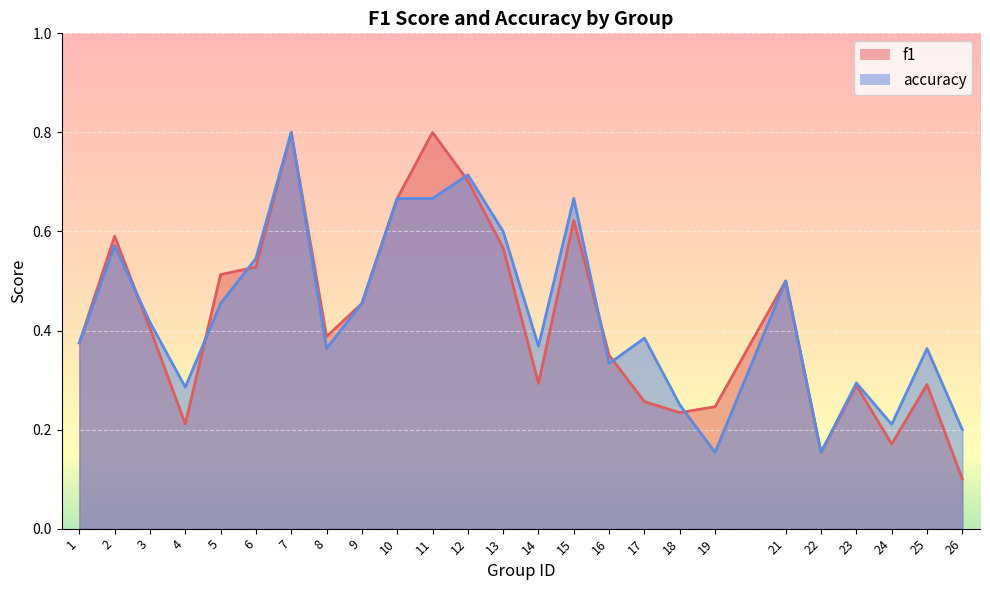

Which series has the widest spread of values?

f1